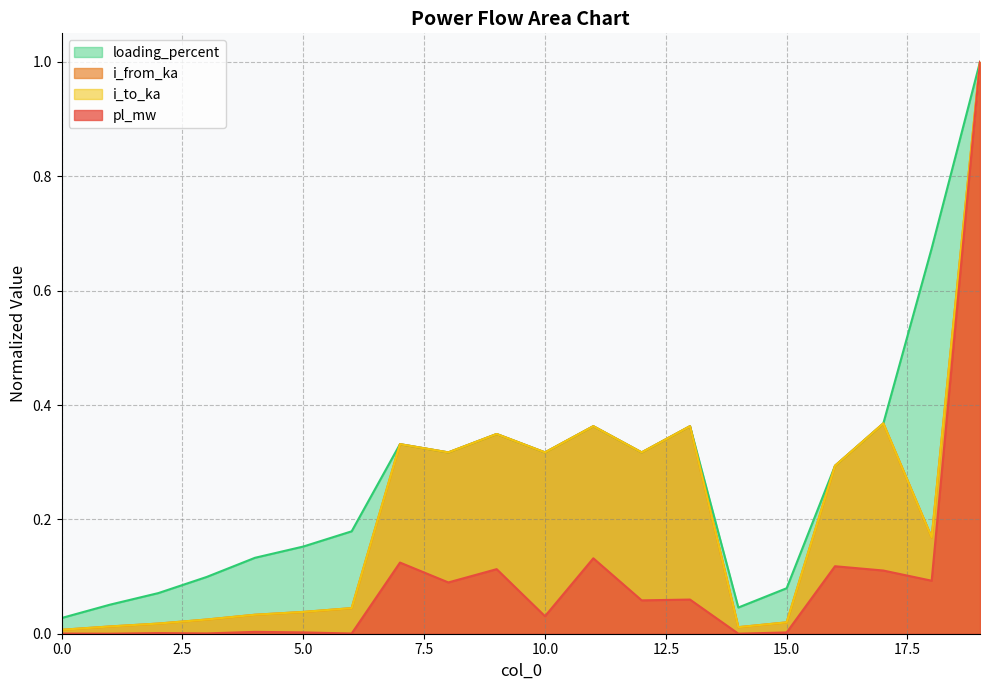

The value of i_to_ka at 0 is 0.0. True or false?

False